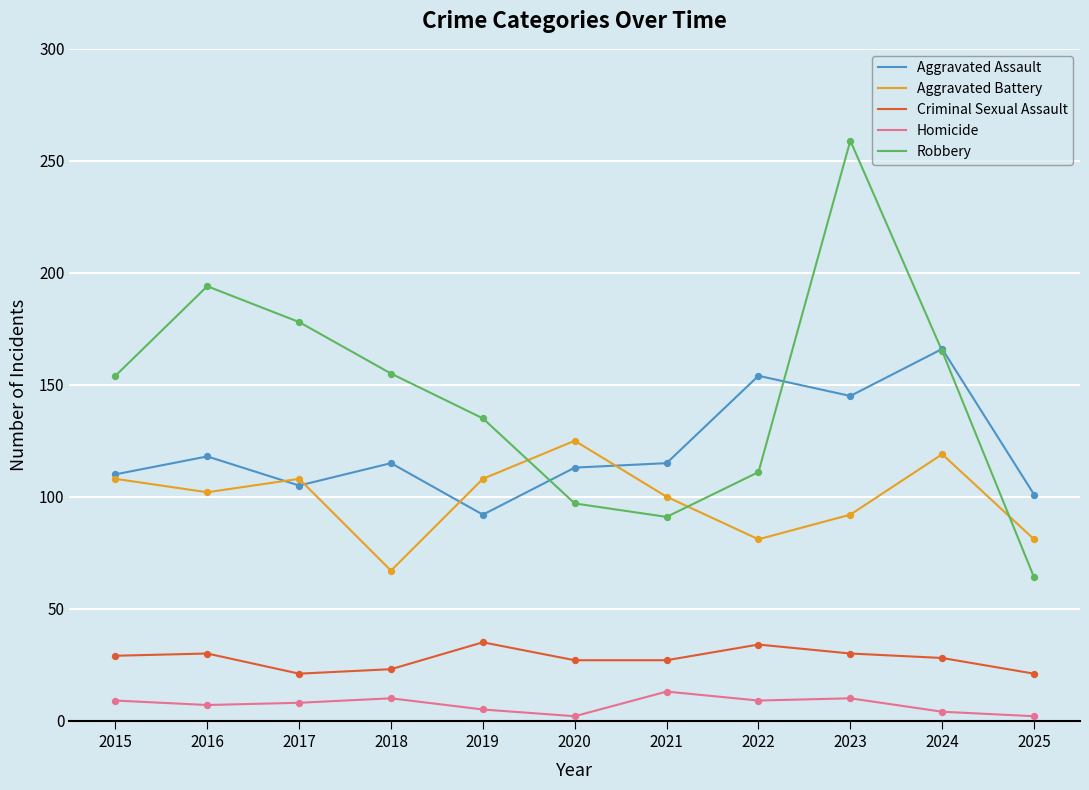

Which series changed the most between 2016 and 2022?

Robbery